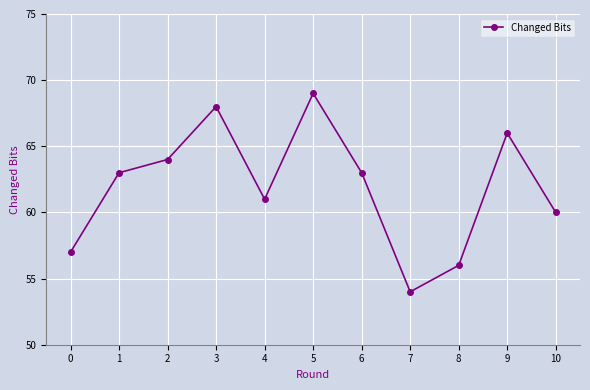

What is the change in value from 6 to 8?

-7